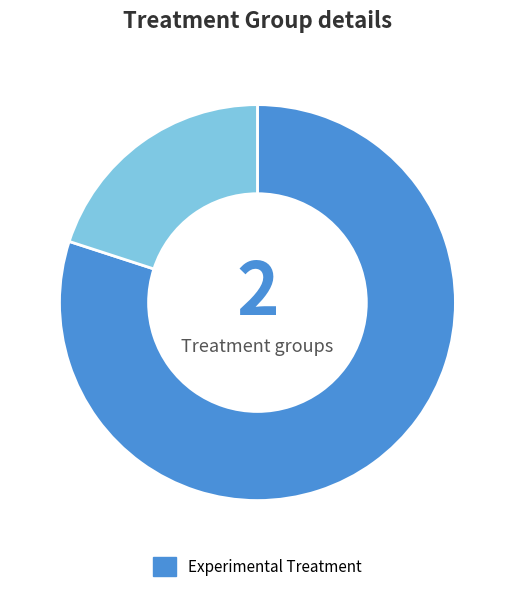

Count the number of slices in the pie.

2